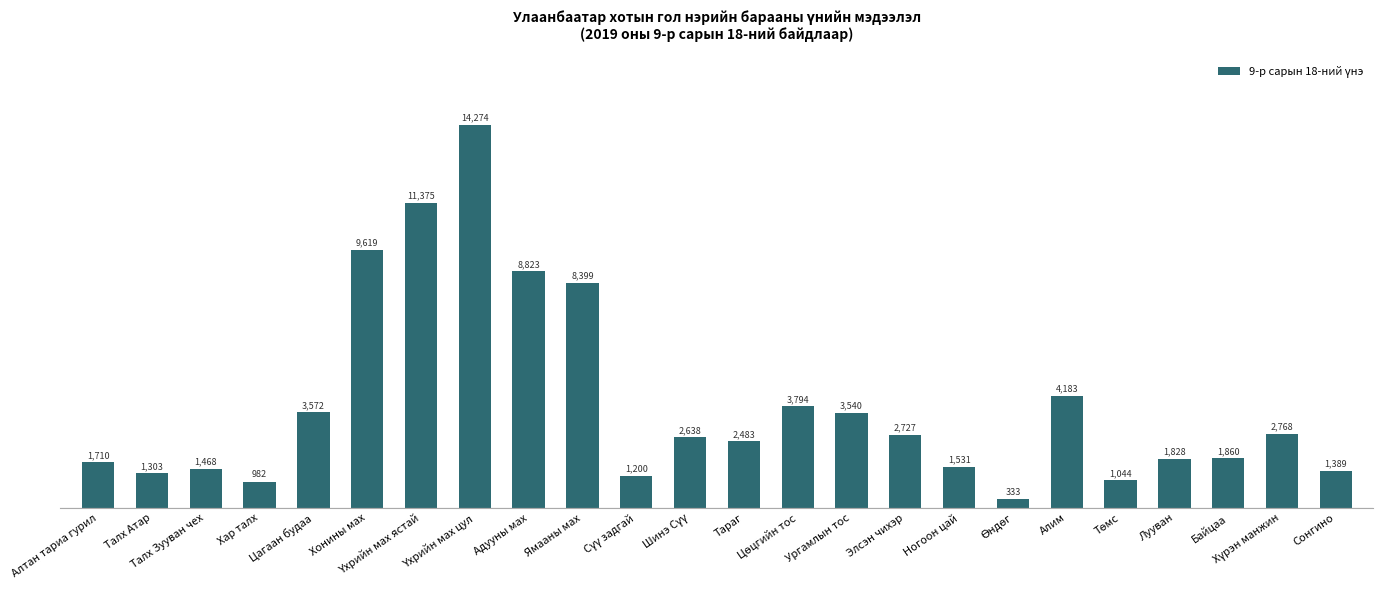

Which has a higher value, Хонины мах or Тараг?

Хонины мах